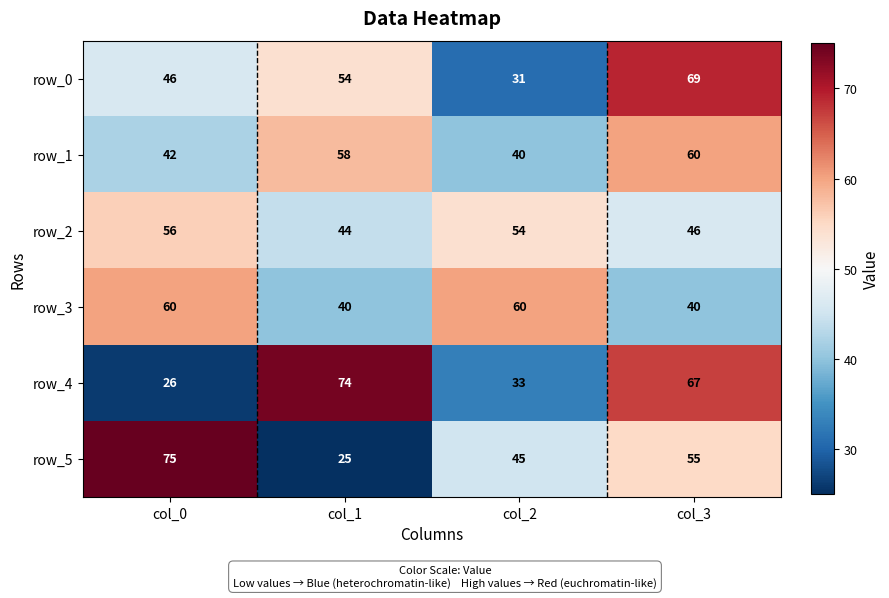

What is the spread (max minus min) of values at col_3?

29